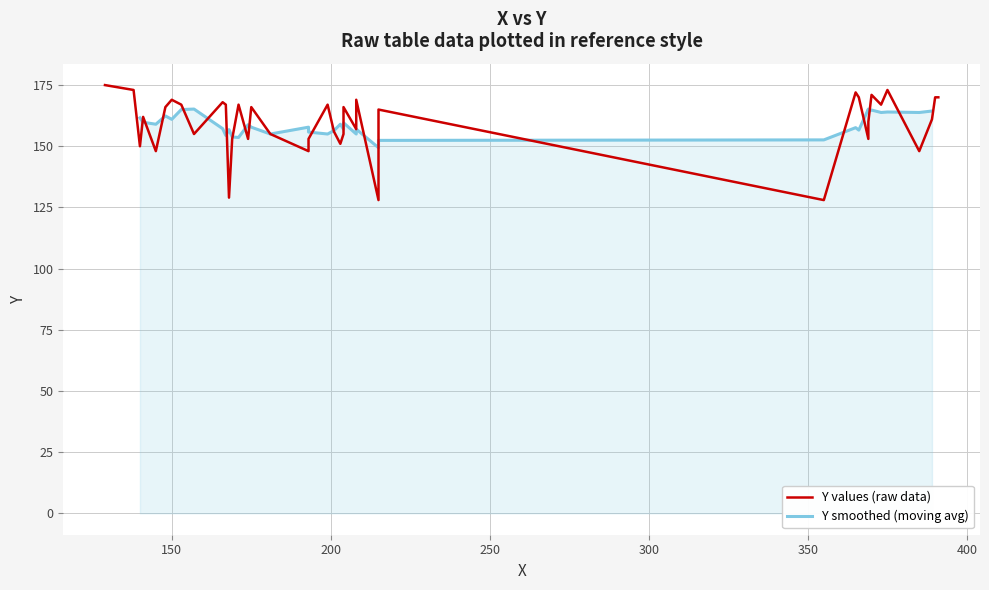

How many data points are above 165?

19